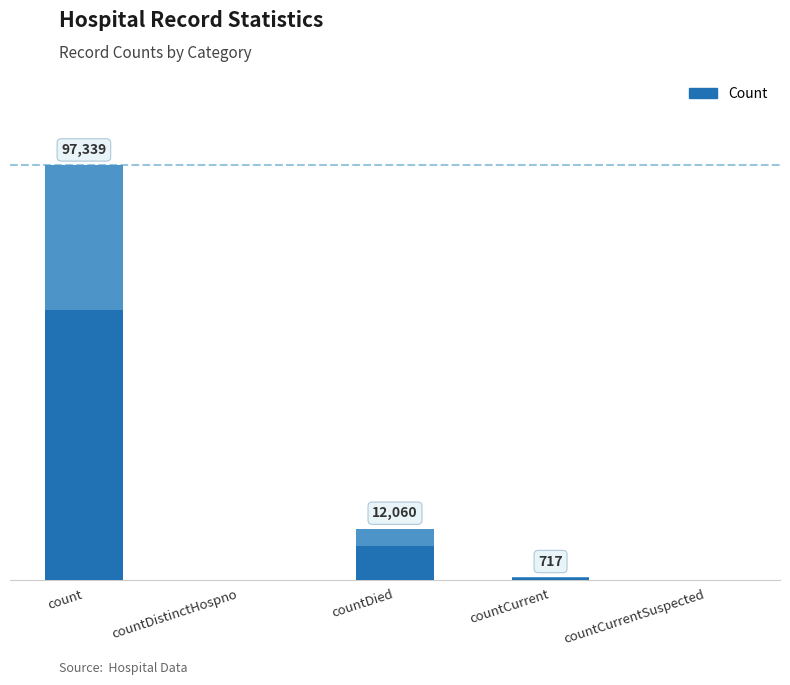

What is the label of the 5th bar from the right?

count